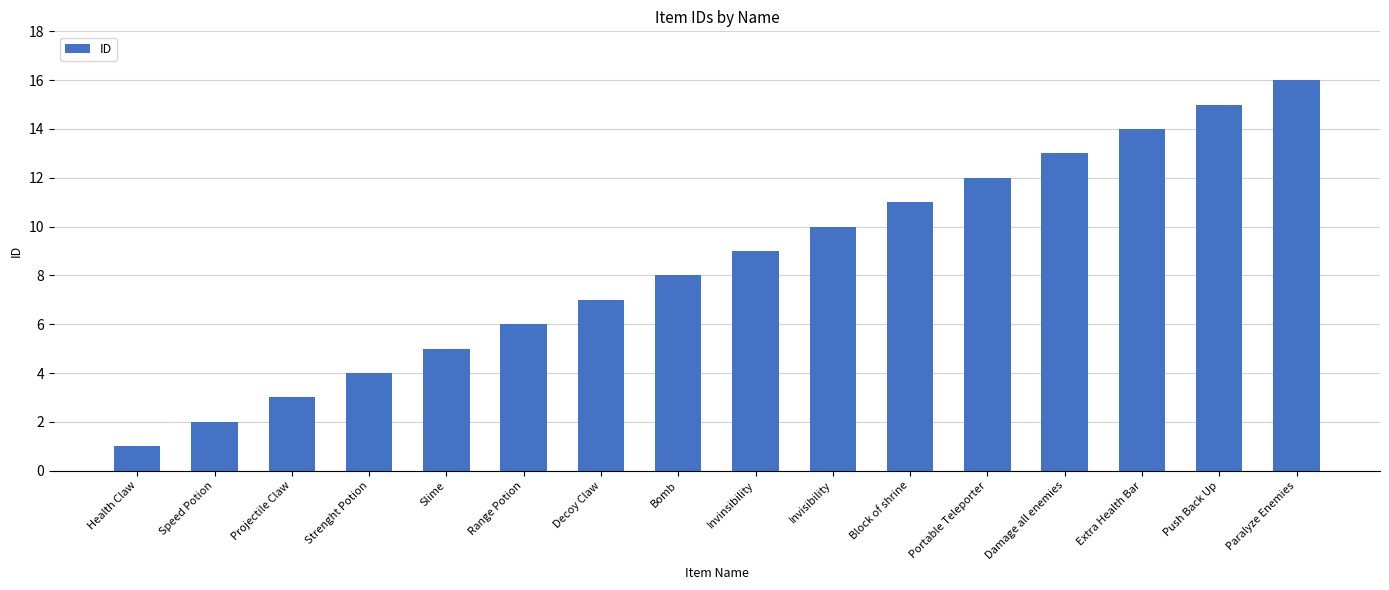

True or false: the data shows 17 at Block of shrine.

False